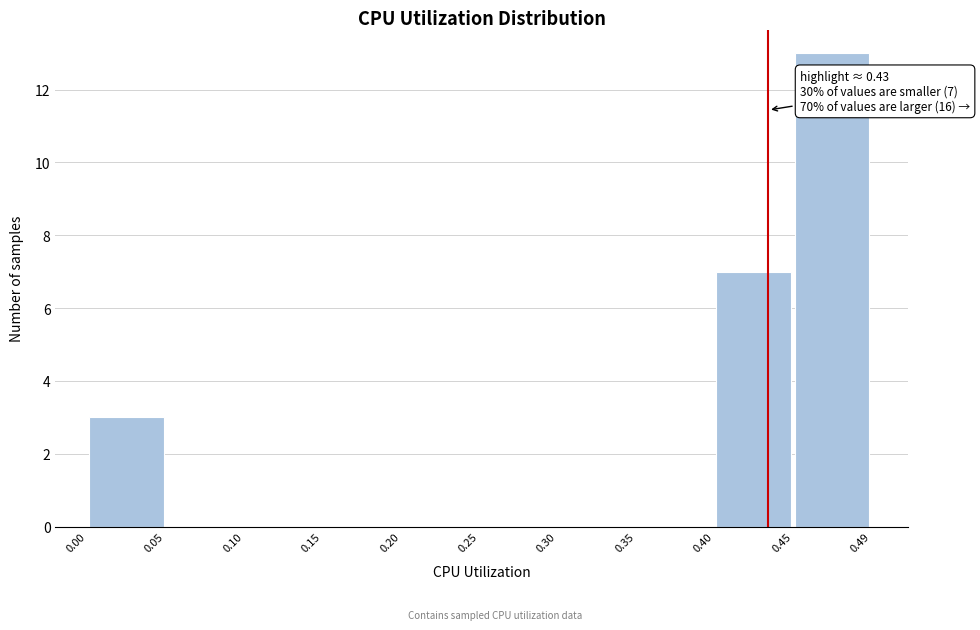

Which range on the x-axis has the tallest bar?

0.45 to 0.49